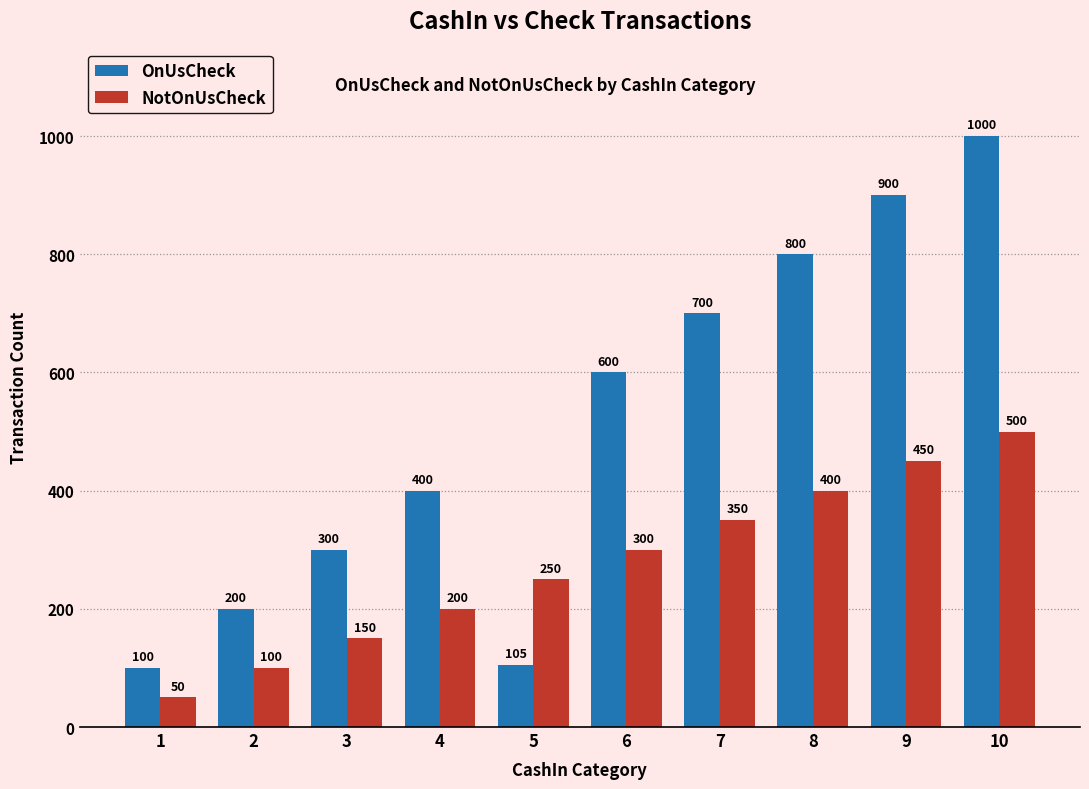

Reading left to right, extract all data points from this chart.

OnUsCheck: 1=100	2=200	3=300	4=400	5=105	6=600	7=700	8=800	9=900	10=1000
NotOnUsCheck: 1=50	2=100	3=150	4=200	5=250	6=300	7=350	8=400	9=450	10=500